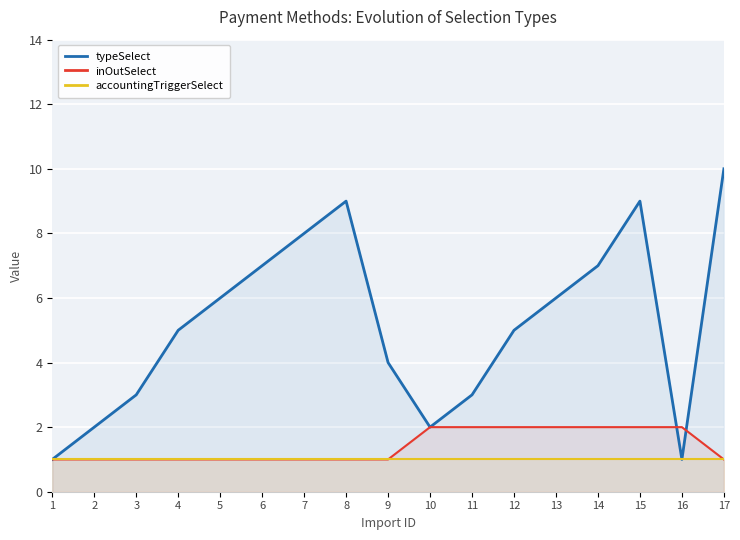

What is the value of the inOutSelect point at the 13th from the left?

2